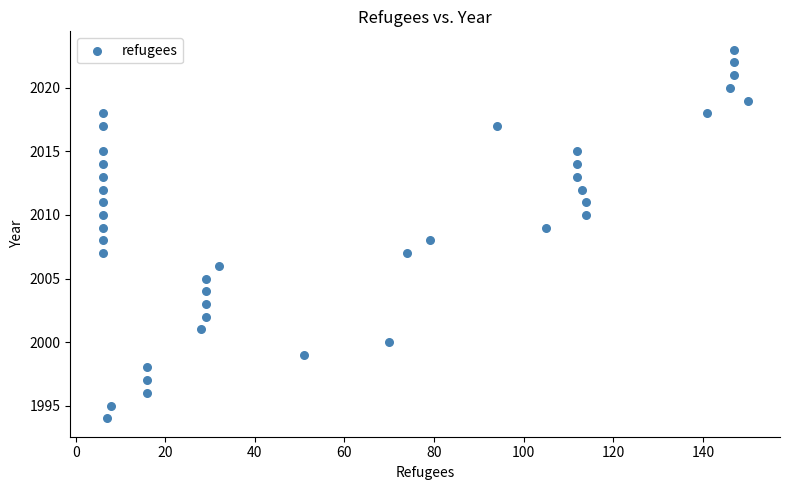

What is the range of Y values (max minus min)?

29